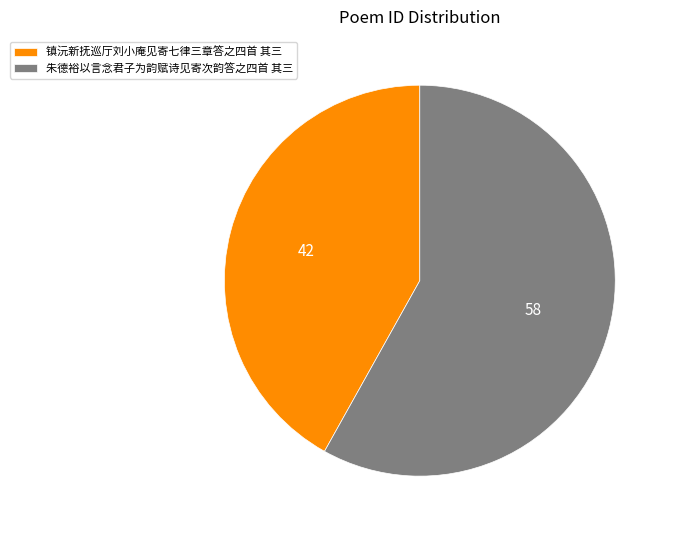

Which slice is the smallest?

镇沅新抚巡厅刘小庵见寄七律三章答之四首 其三